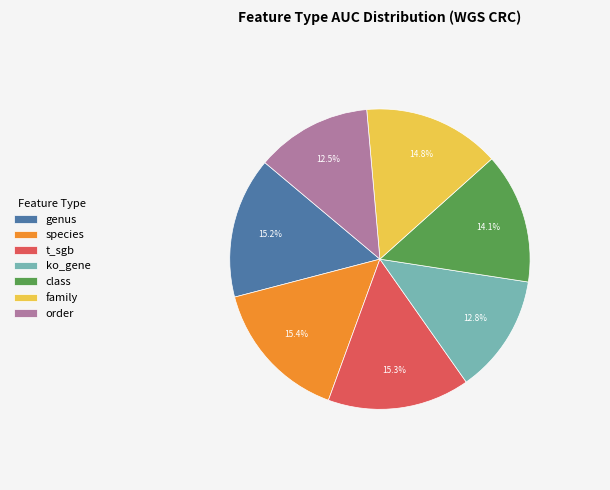

Does any single category account for the majority?

No